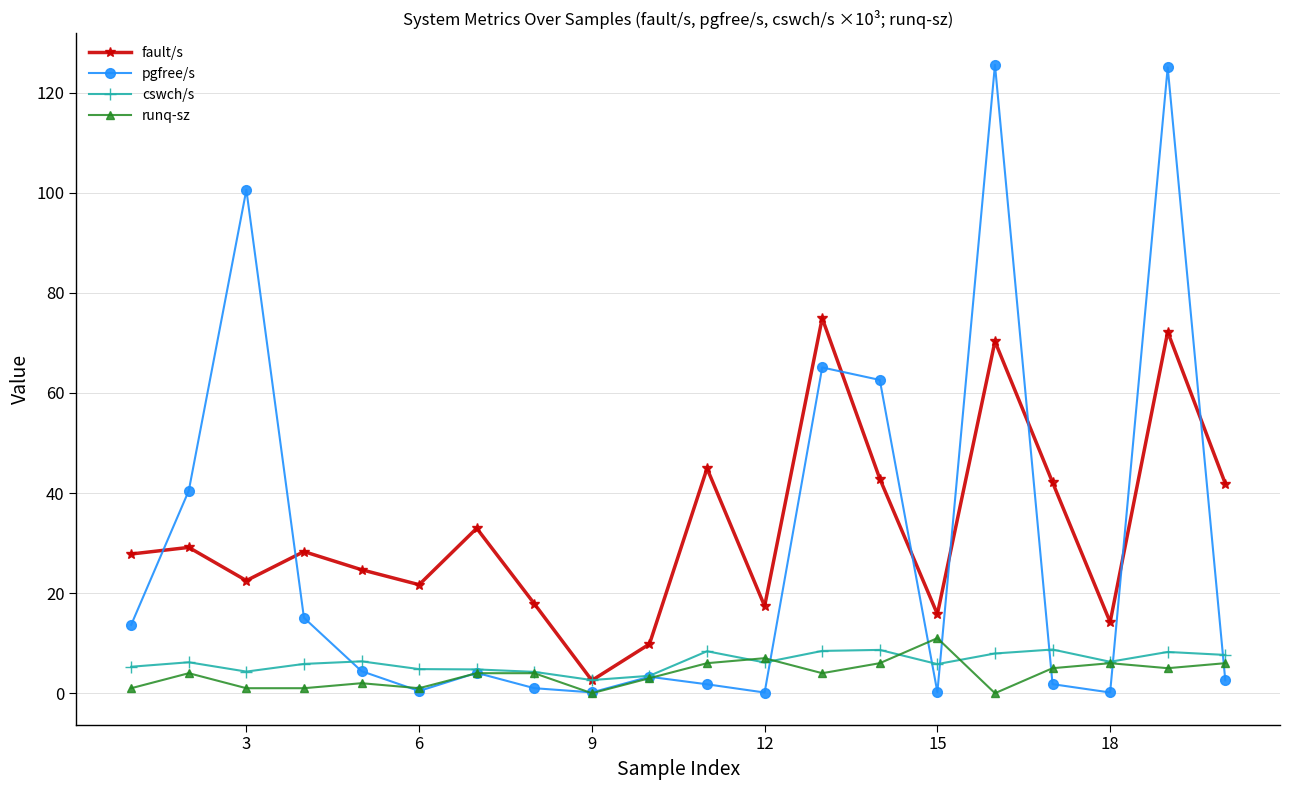

True or false: runq-sz and fault/s cross at least once.

False